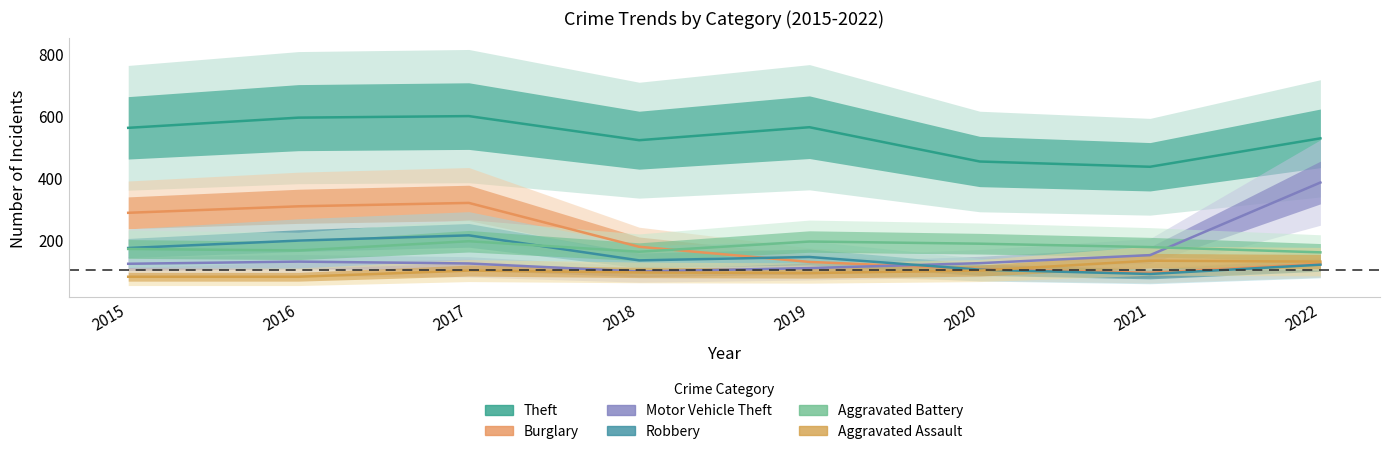

Which series has the largest total across all categories?

Theft